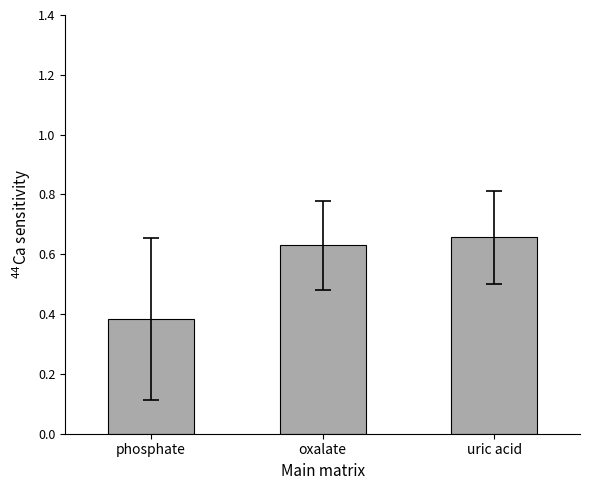

What is the label of the 3rd bar from the right?

phosphate